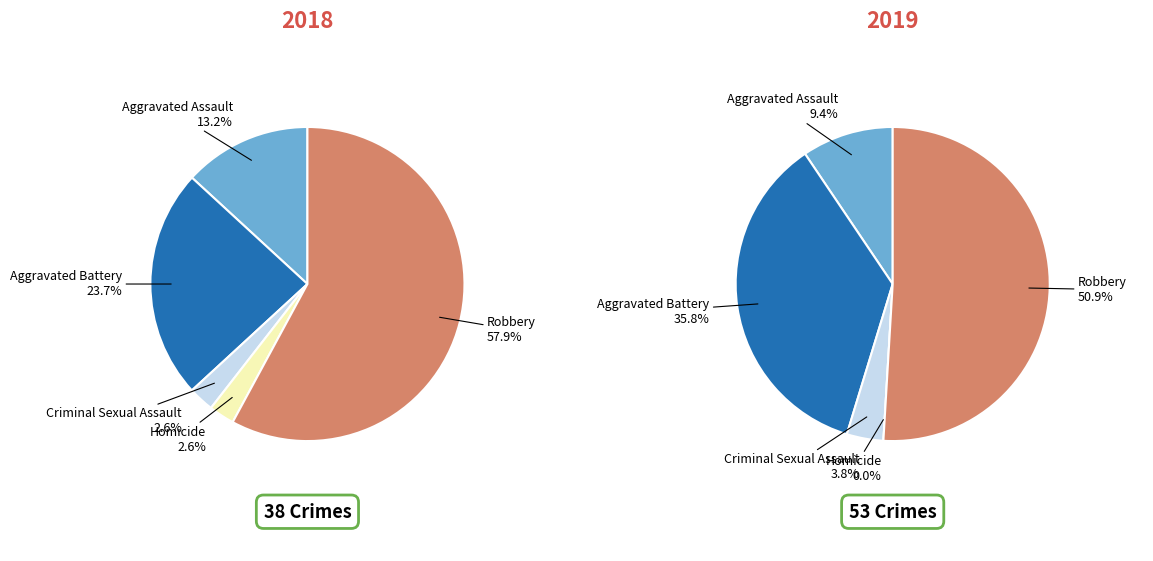

How many segments does this pie chart have?

5